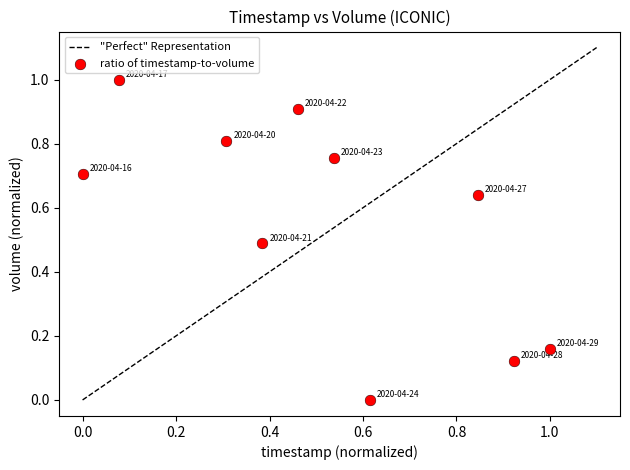

What is the range of X values (max minus min)?

1.0